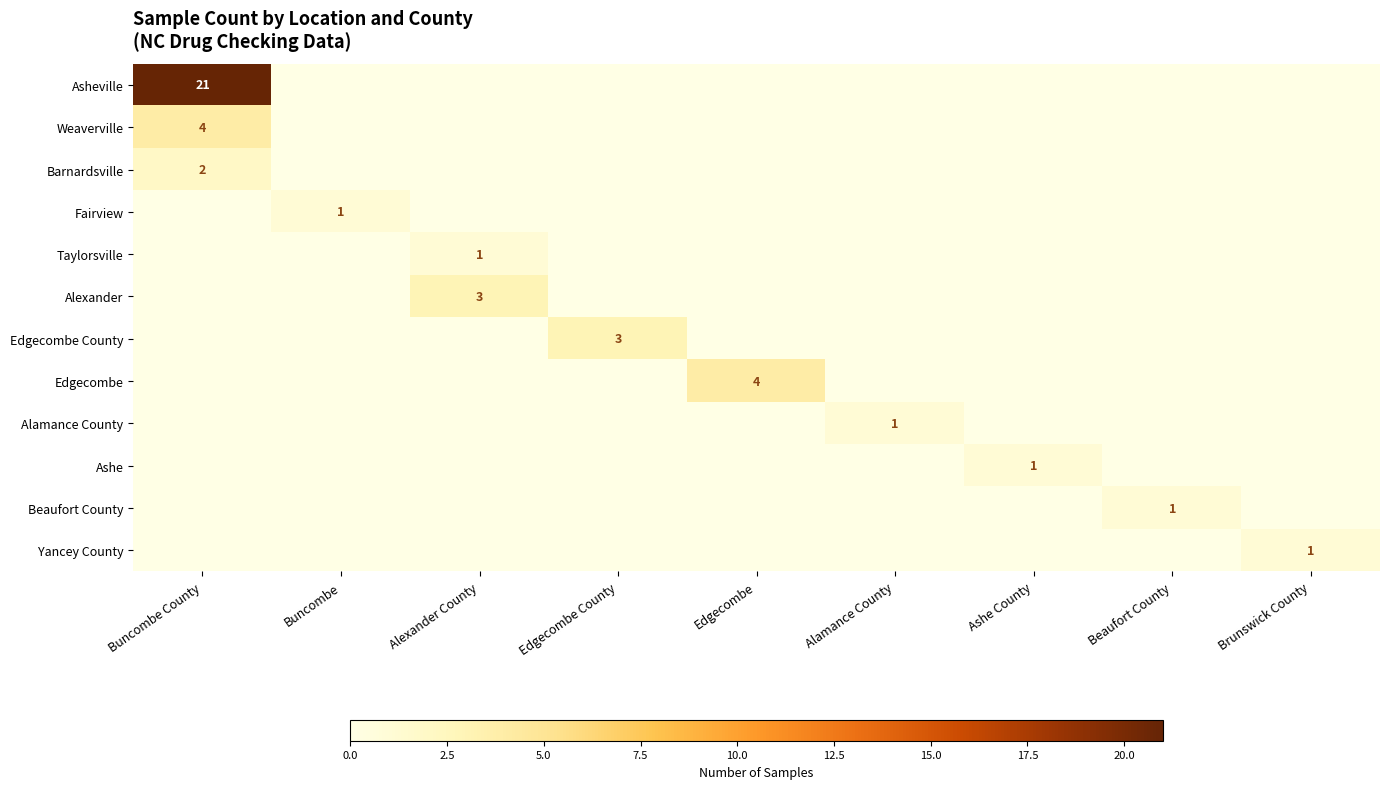

At how many categories does at least one series exceed 0?

9